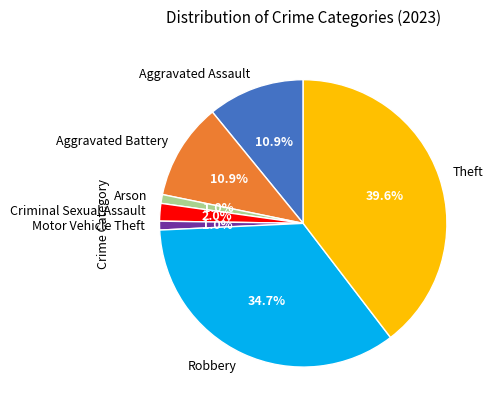

Between Theft and Aggravated Assault, which is larger?

Theft